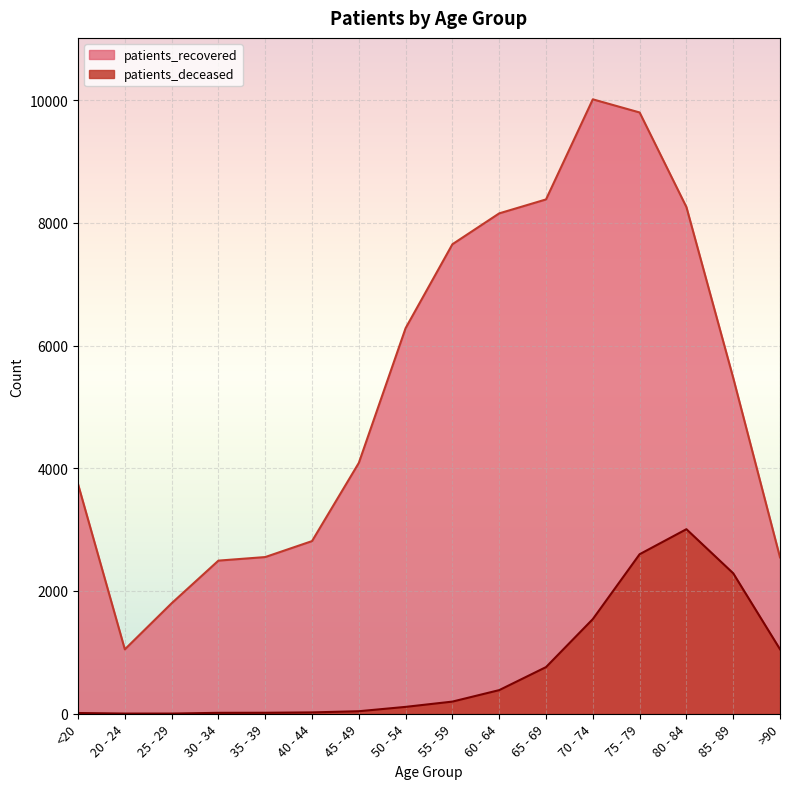

How many values in the patients_deceased series are below 198?

8